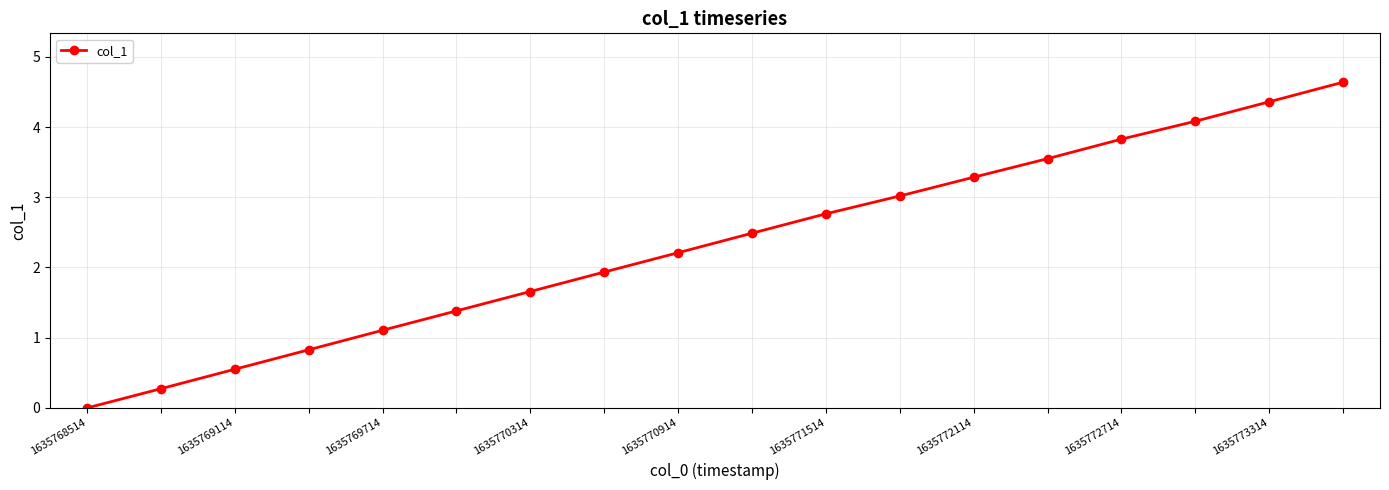

What is the sum of all values?

42.0